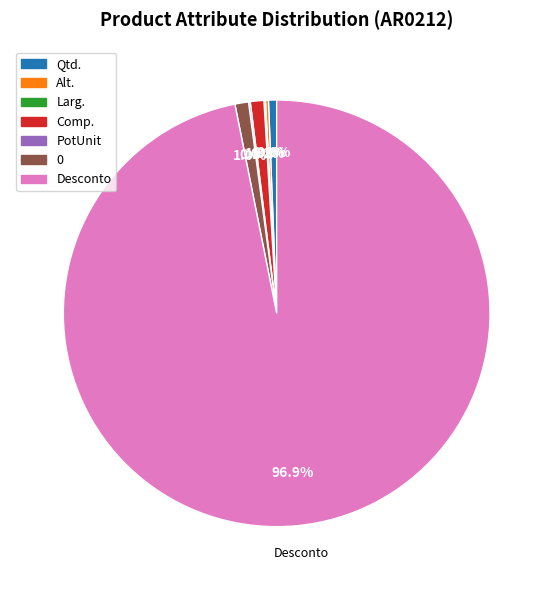

Does any single category account for the majority?

Yes